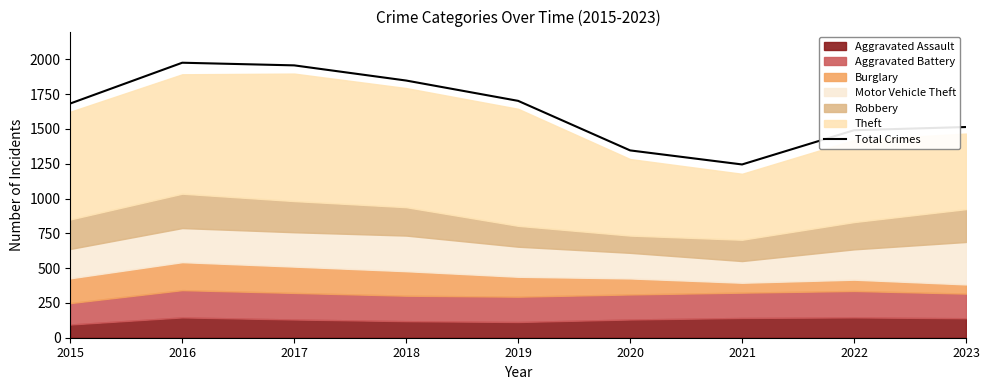

Rank the categories by value from lowest to highest.

2021, 2020, 2022, 2023, 2015, 2019, 2018, 2017, 2016